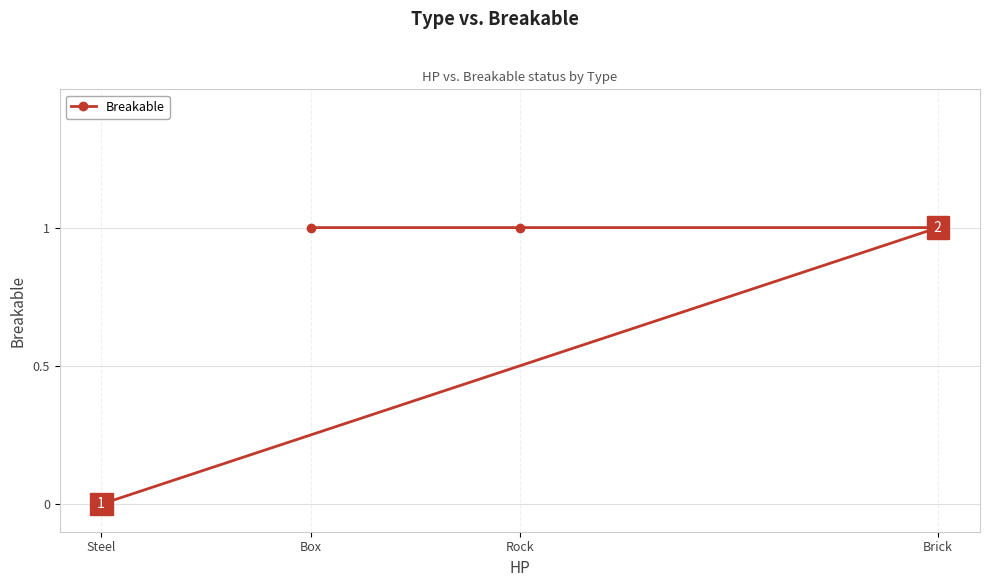

What is the ratio of the value at Brick to the value at Box?

1.0